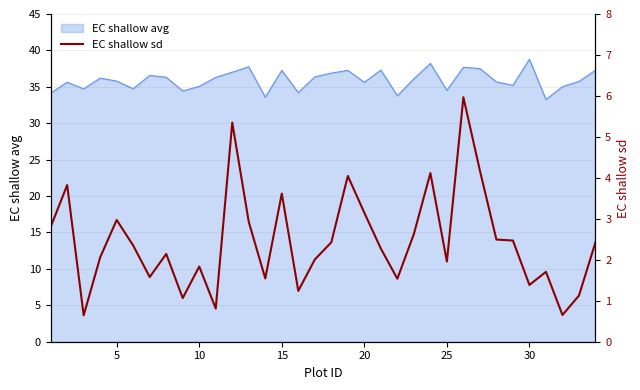

The EC shallow avg series shows 49.3 at 15. True or false?

False